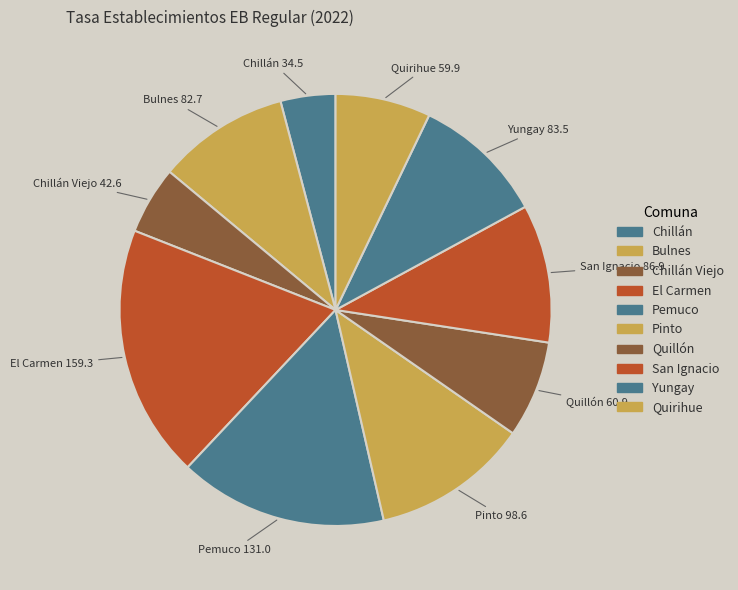

How many segments does this pie chart have?

10